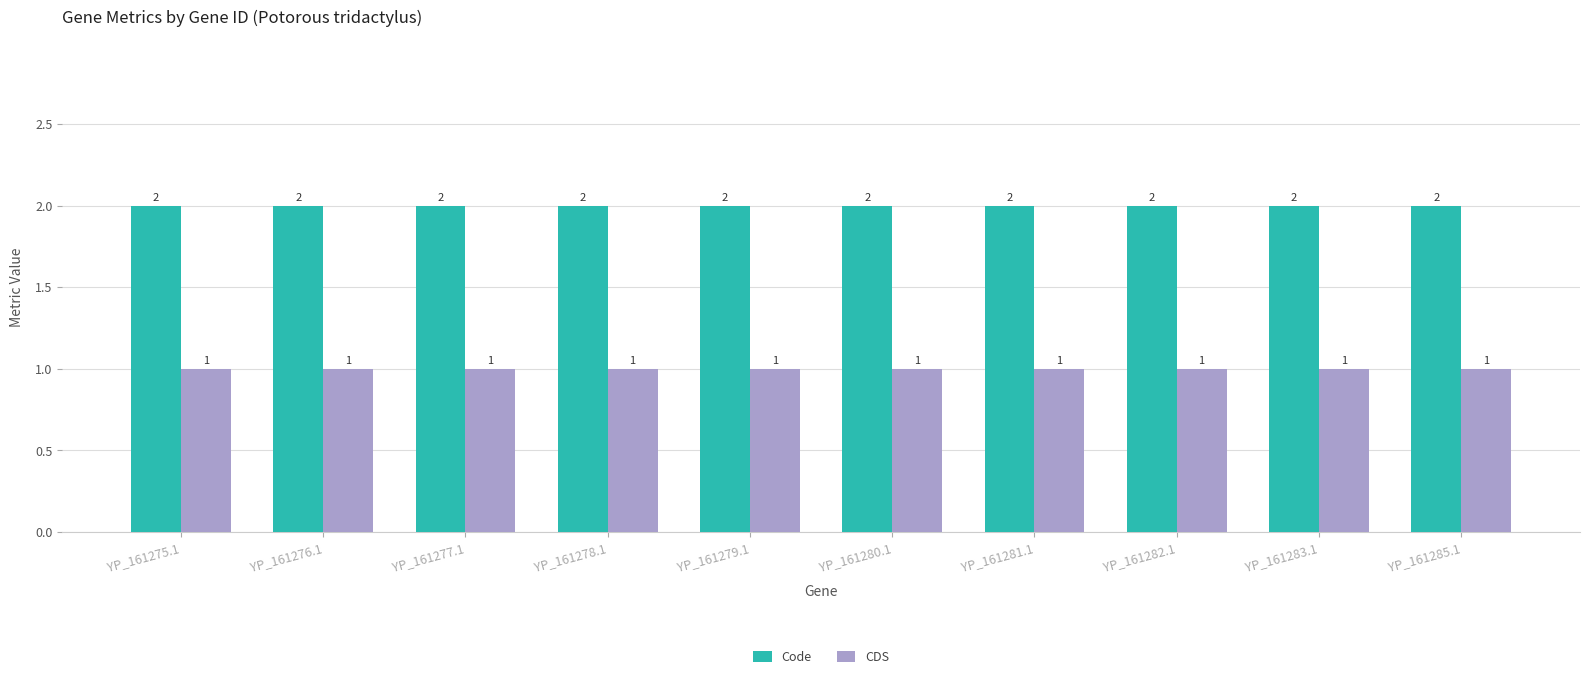

What is the label of the 9th bar from the left?

YP_161283.1